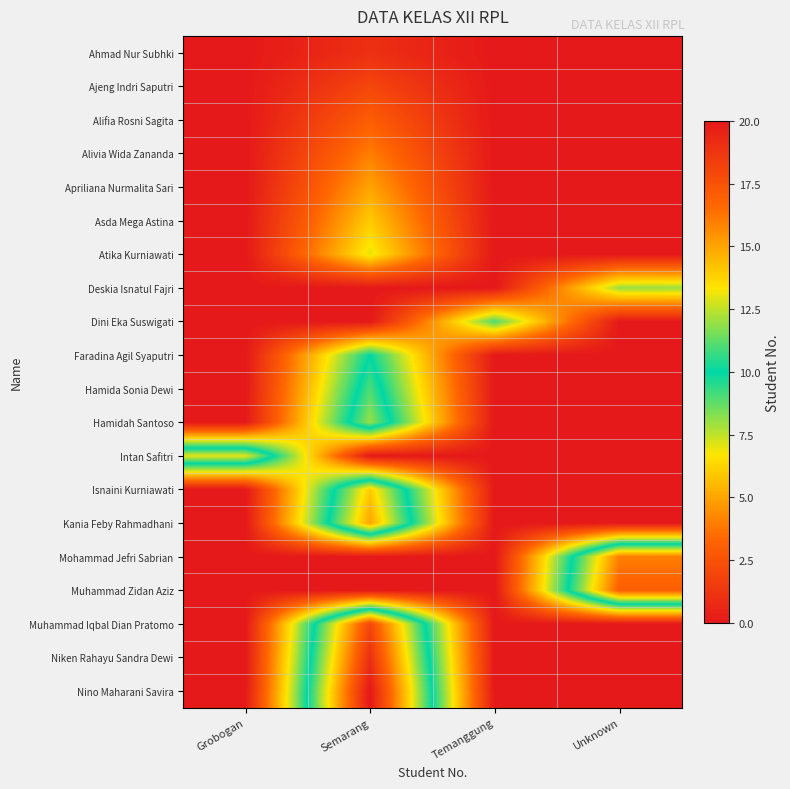

Reading left to right, what are all the values shown in this chart?

row_0: 0	1	0	0
row_1: 0	2	0	0
row_2: 0	3	0	0
row_3: 0	4	0	0
row_4: 0	5	0	0
row_5: 0	6	0	0
row_6: 0	7	0	0
row_7: 0	0	0	8
row_8: 0	0	9	0
row_9: 0	10	0	0
row_10: 0	11	0	0
row_11: 0	12	0	0
row_12: 13	0	0	0
row_13: 0	14	0	0
row_14: 0	15	0	0
row_15: 0	0	0	16
row_16: 0	0	0	17
row_17: 0	18	0	0
row_18: 0	19	0	0
row_19: 0	20	0	0